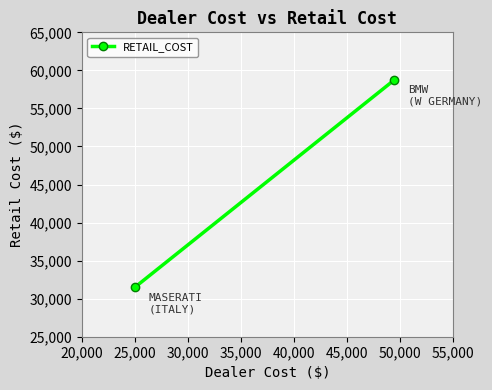

Which has a higher value, 20,000 or 25,000?

25,000